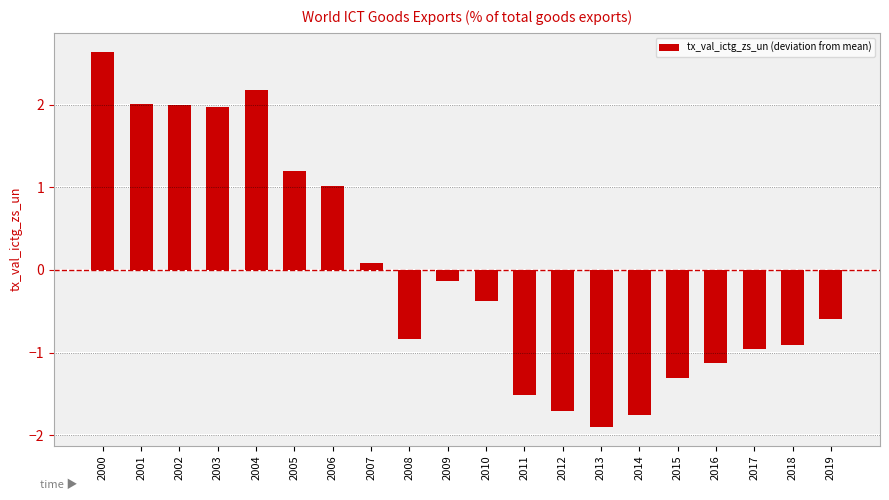

True or false: the data shows 1.2 at 2005.

True